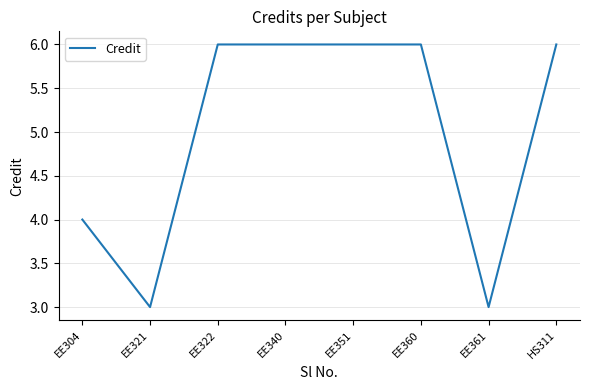

What is the average value?

5